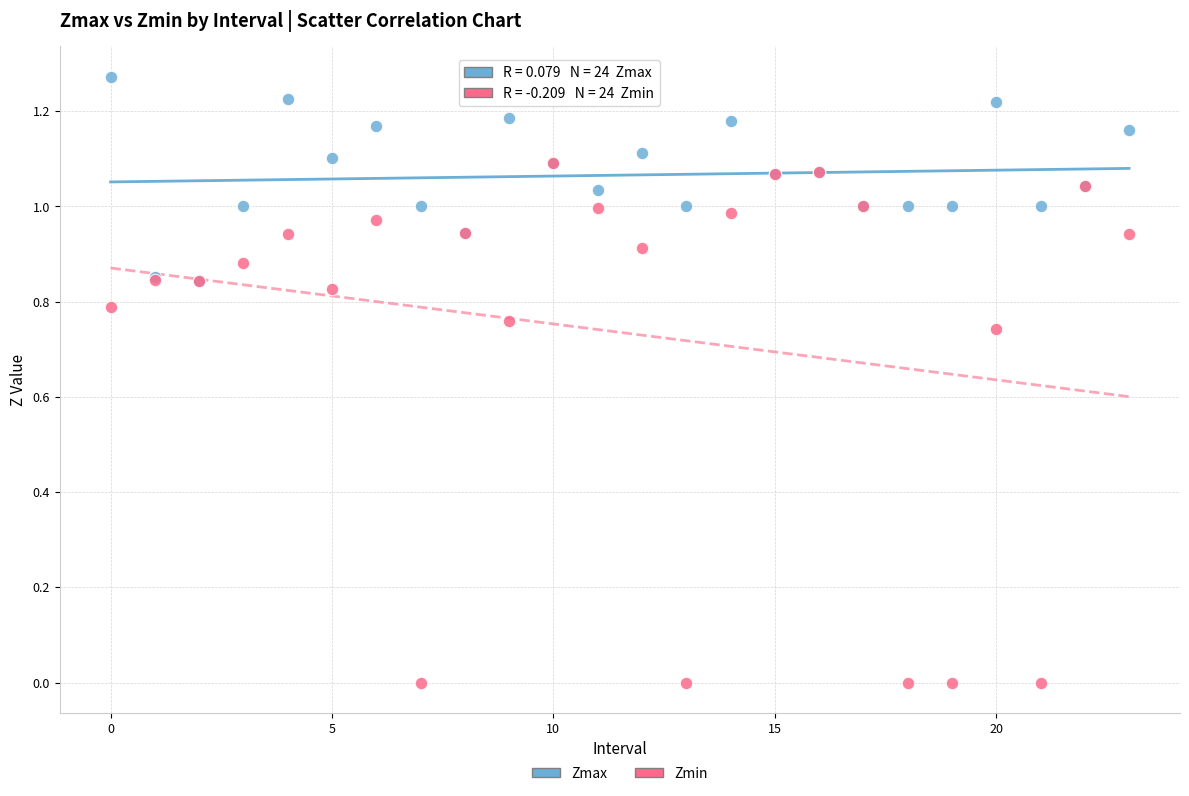

Which series contains the highest Y value?

Zmax